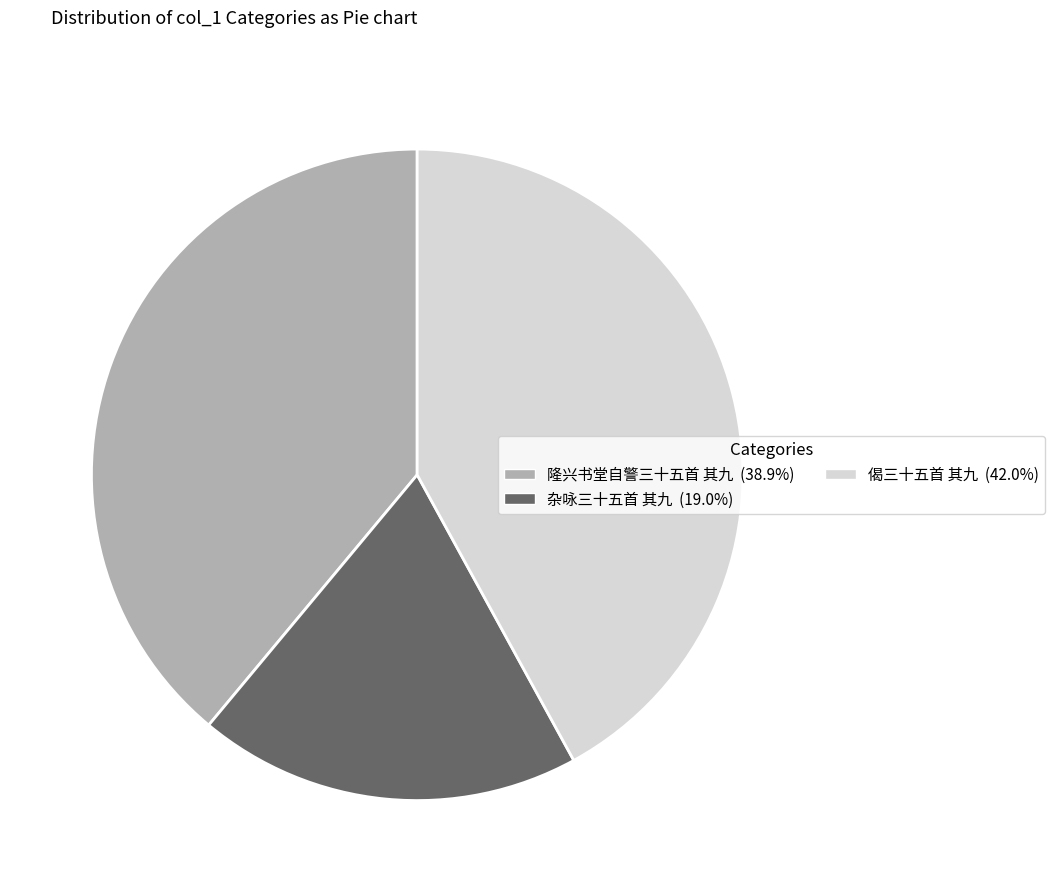

Which category has the smallest portion of the pie?

杂咏三十五首 其九